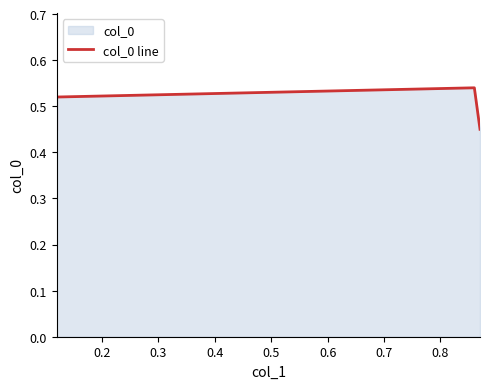

How many values are between 0 and 1?

4